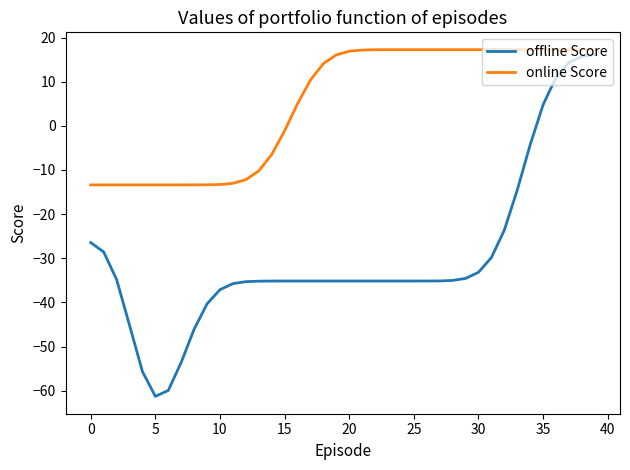

What is the highest value of the offline Score series?

16.1